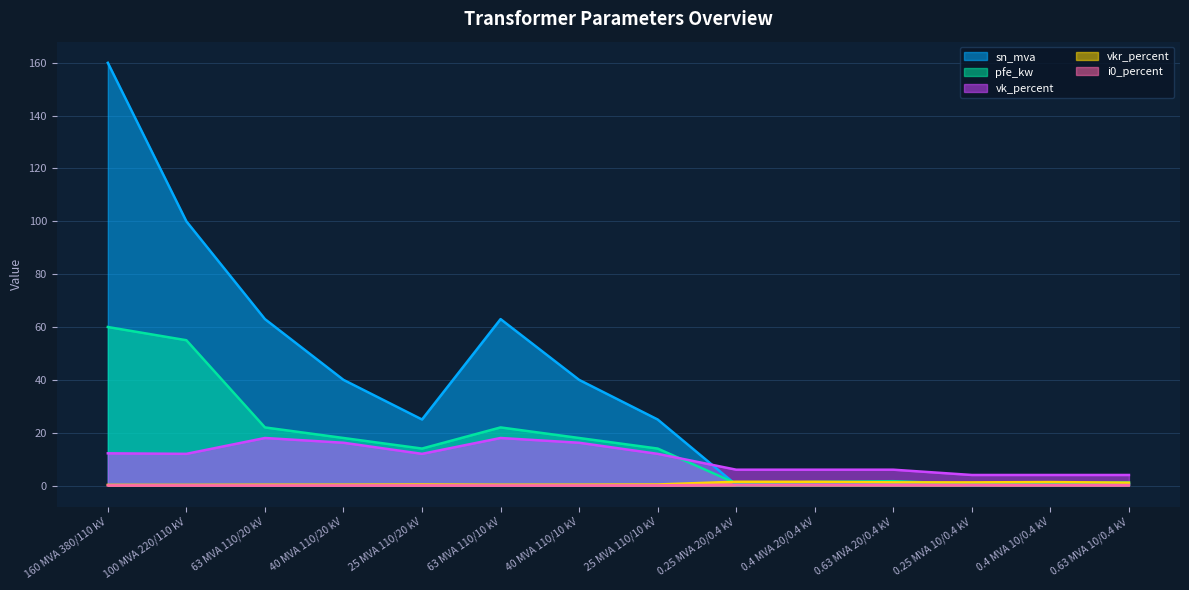

How many values in the pfe_kw series are below 14?

6